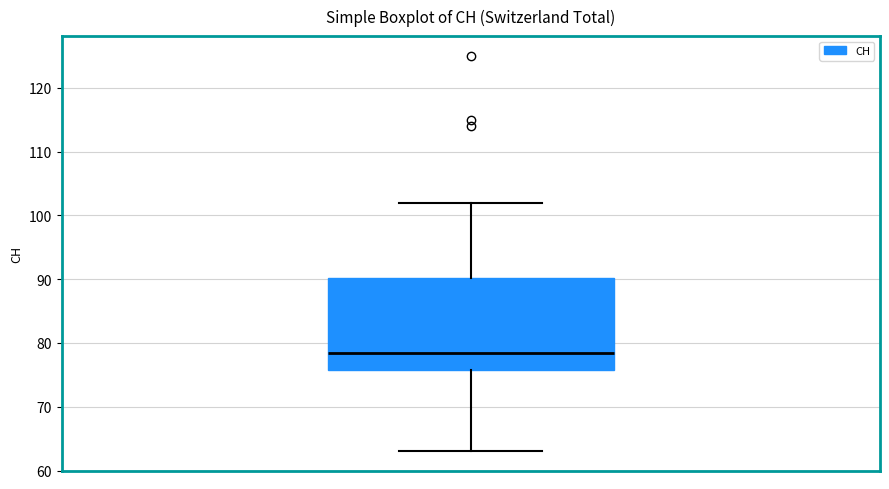

Read this box plot against the y-axis: the position of the median line, the range covered by the box, and the ends of both whiskers. The values are not printed on the chart, so give them approximately, as read against the axis.

median 79, box 76 to 90, whiskers 63 to 102